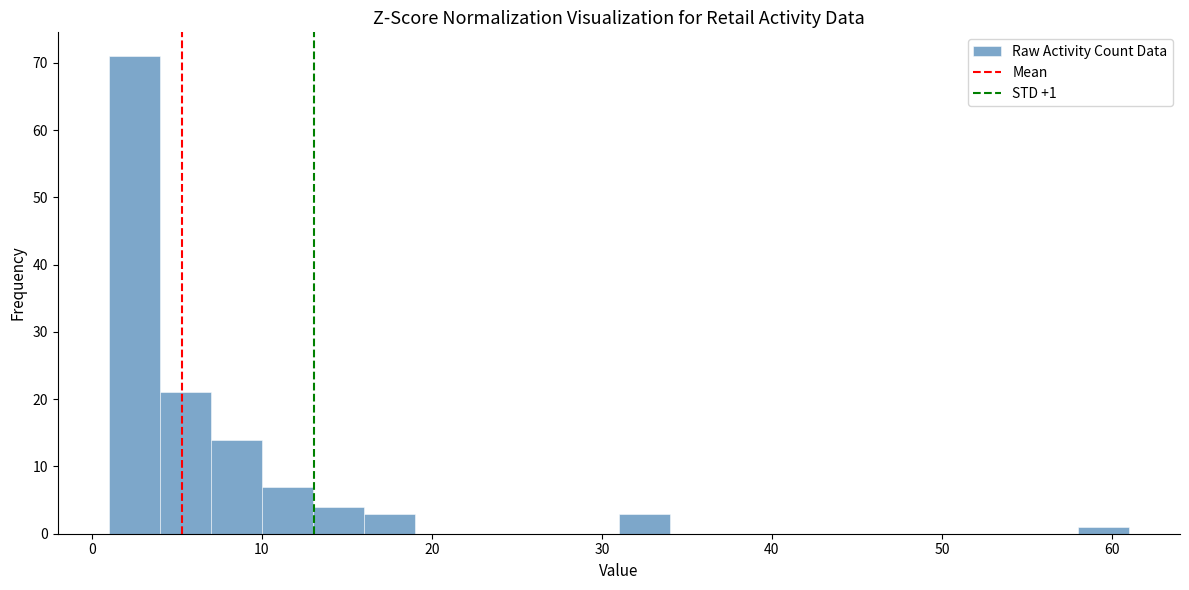

Read against the x-axis, roughly where is the centre of the tallest bar?

3